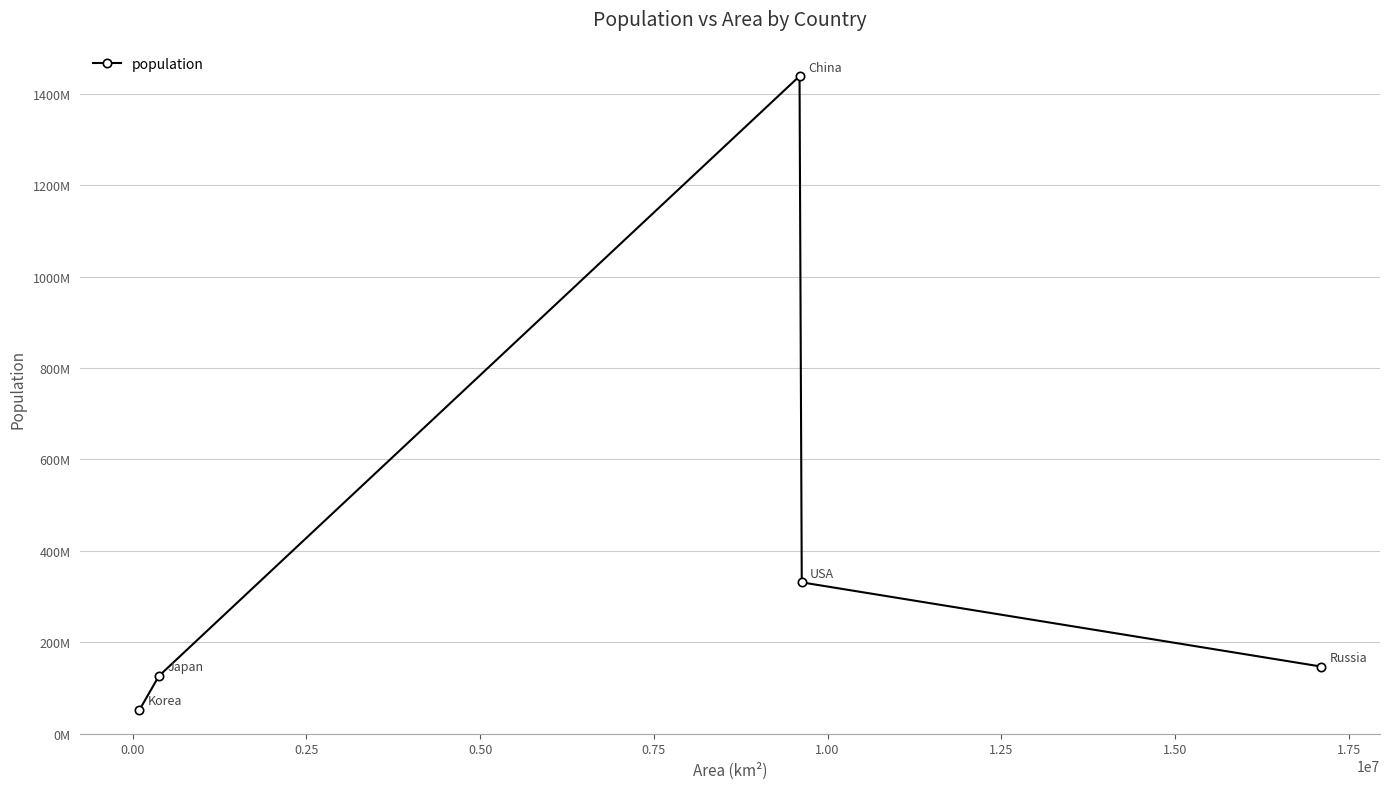

Does the chart have visible grid lines?

Yes